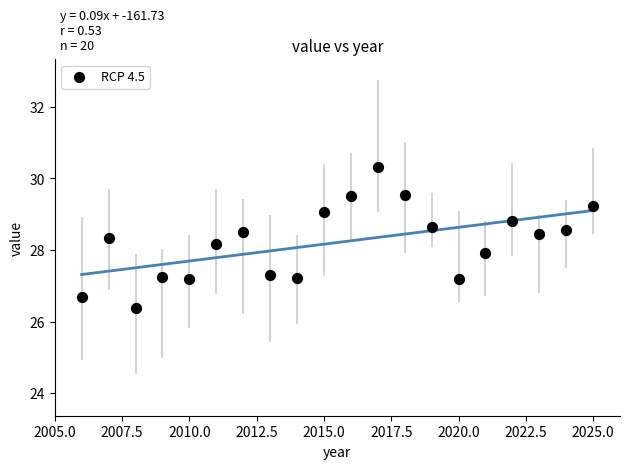

What is the range of Y values (max minus min)?

4.0